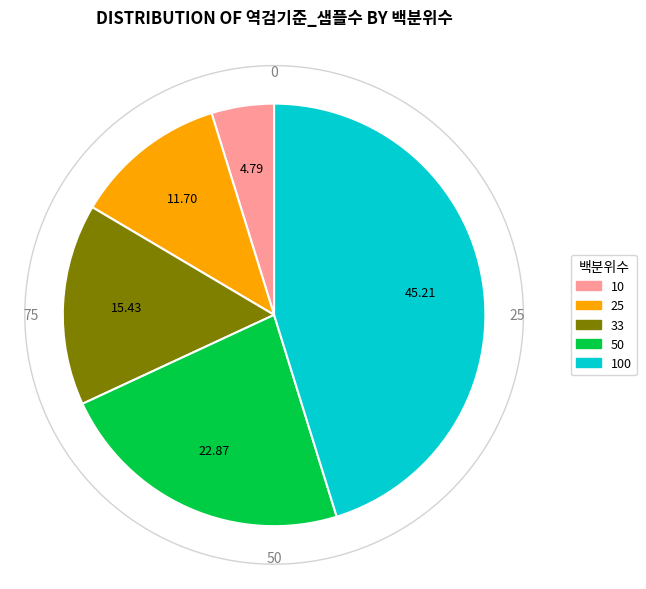

Is it true that 25 is 2% of the pie?

False